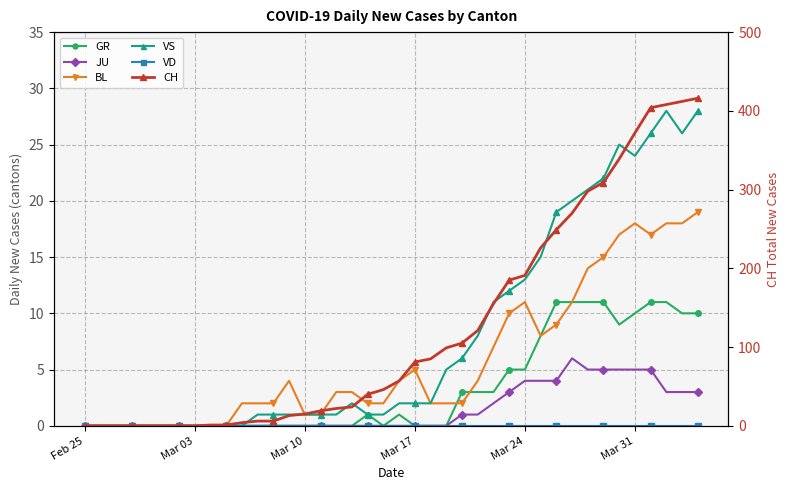

Rank the series by their maximum value, from lowest to highest.

VD, JU, GR, BL, VS, CH